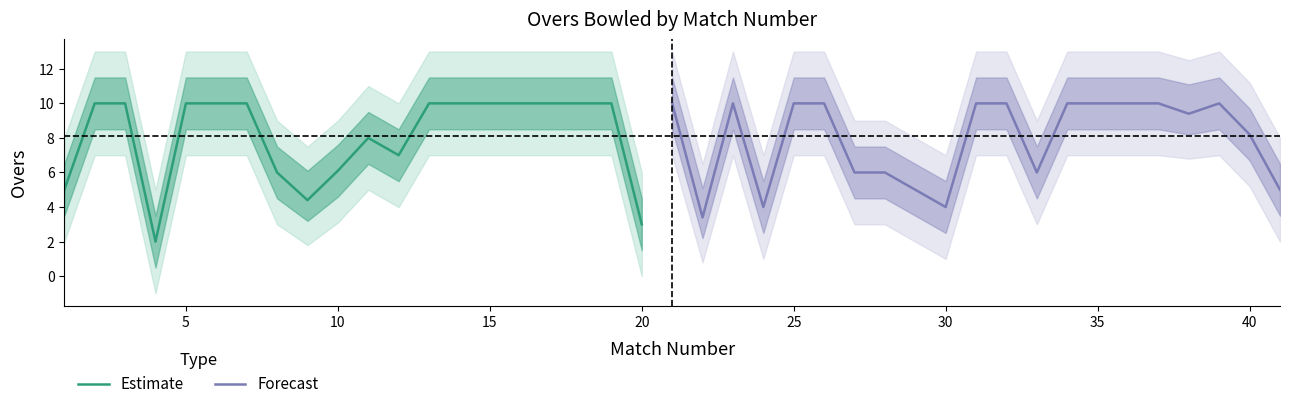

What is the difference between the second highest and second lowest values in the Forecast series?

6.0